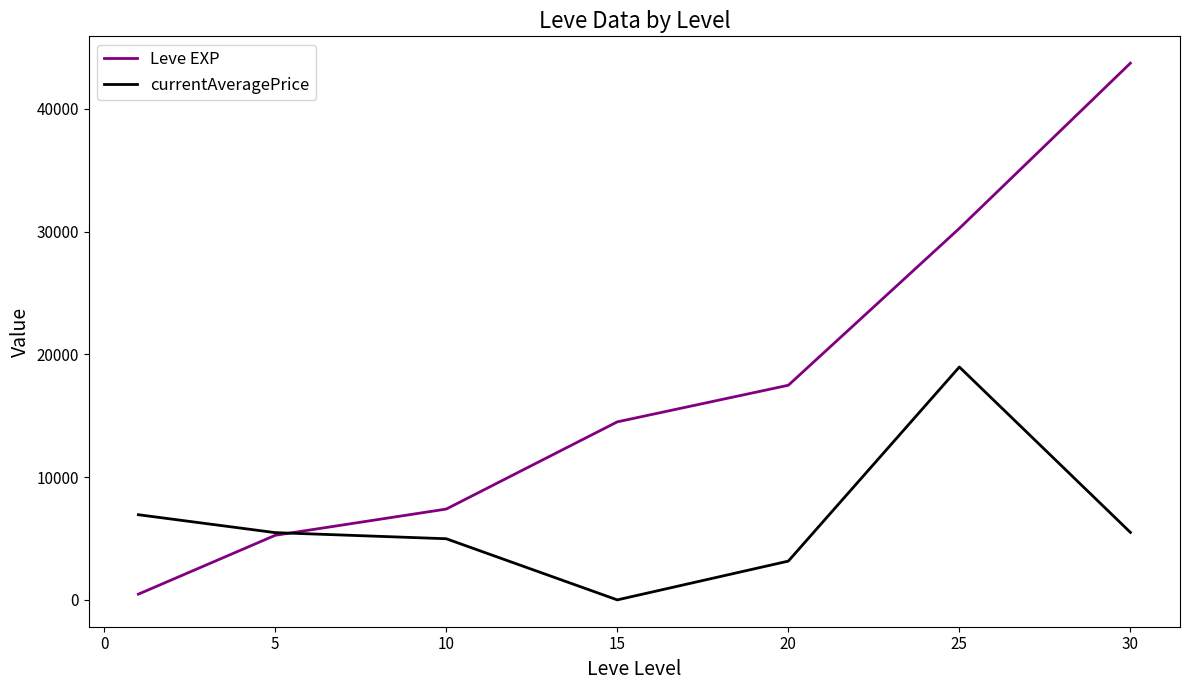

How many lines are shown in the chart?

2